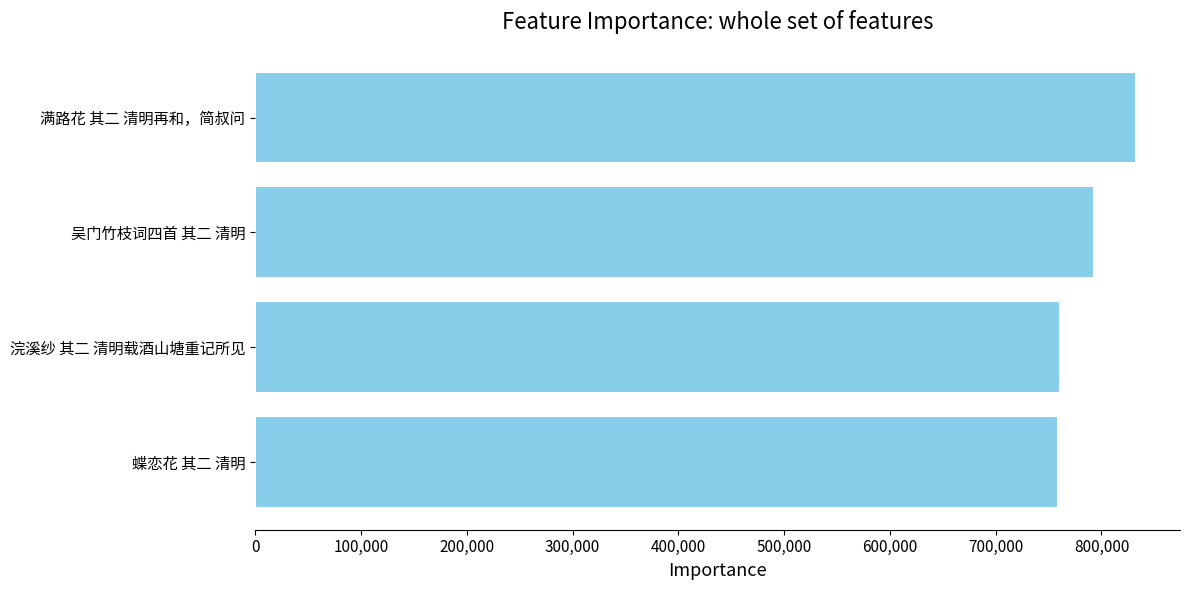

What is the smallest value displayed?

758698